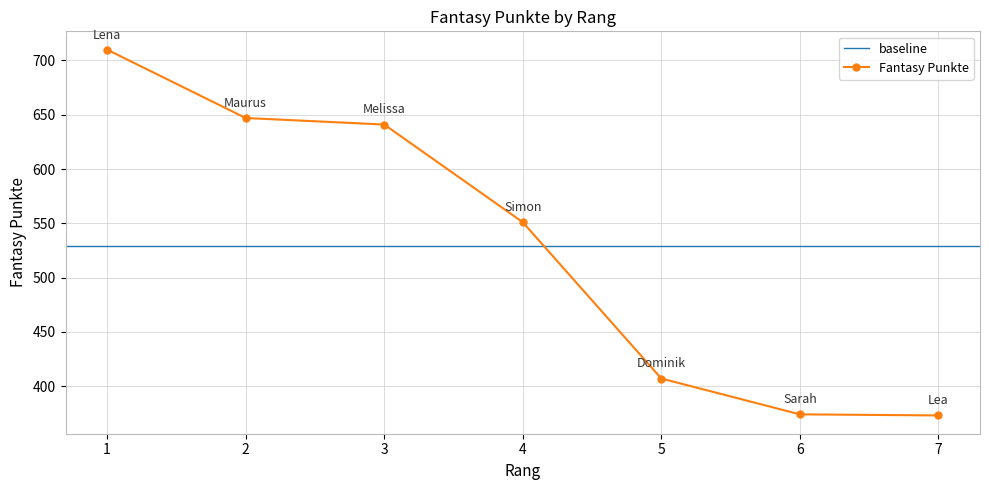

At which label is the value closest to 541?

4